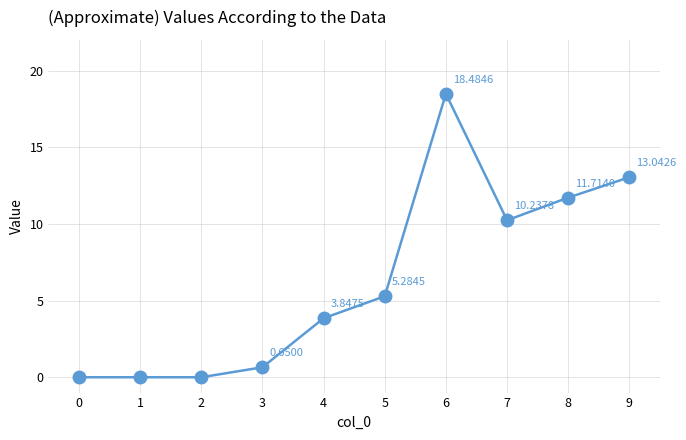

Which has a higher value, 5 or 1?

5